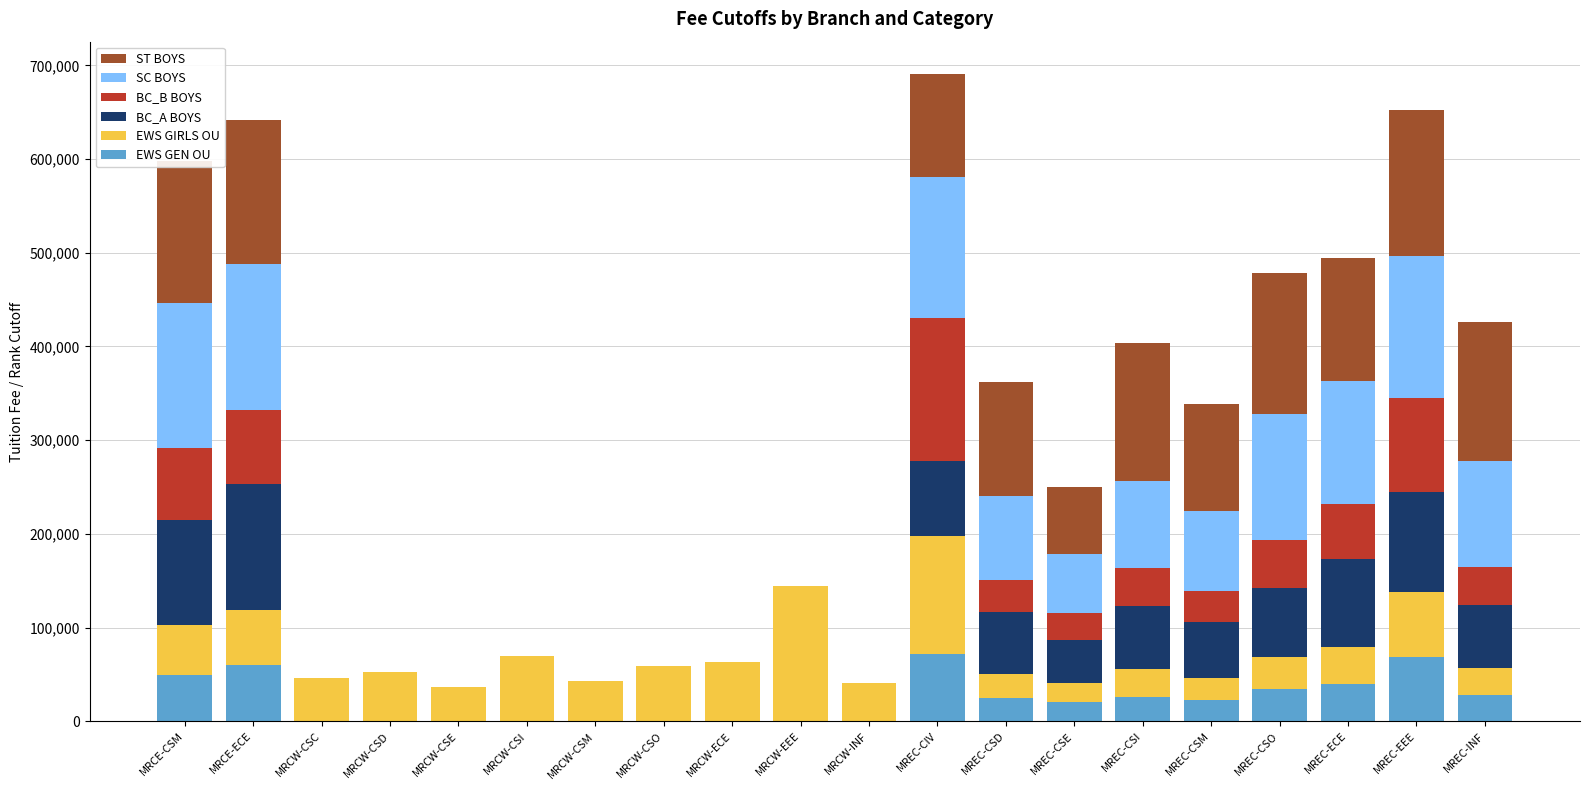

Is it true that EWS GEN OU equals -43089 at MRCW-CSD?

False